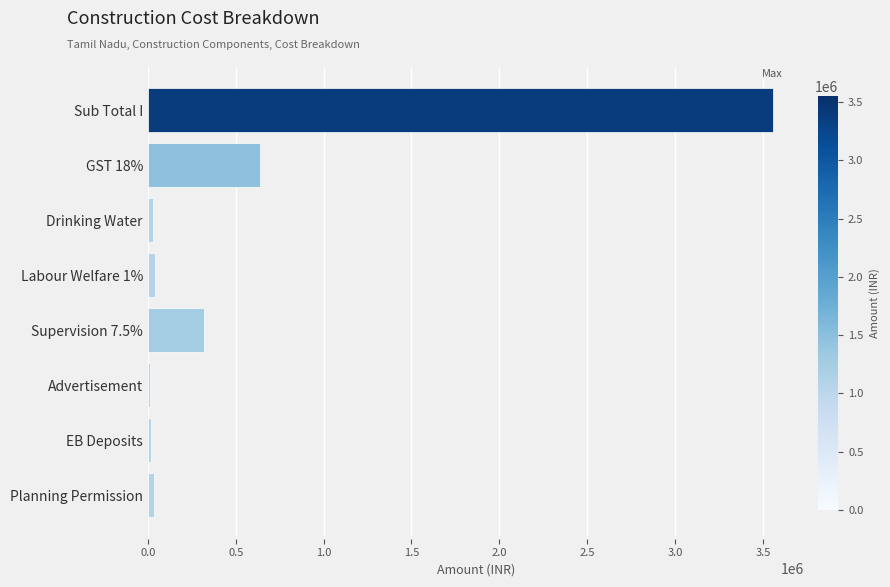

What is the sum of all values?

4649250.4